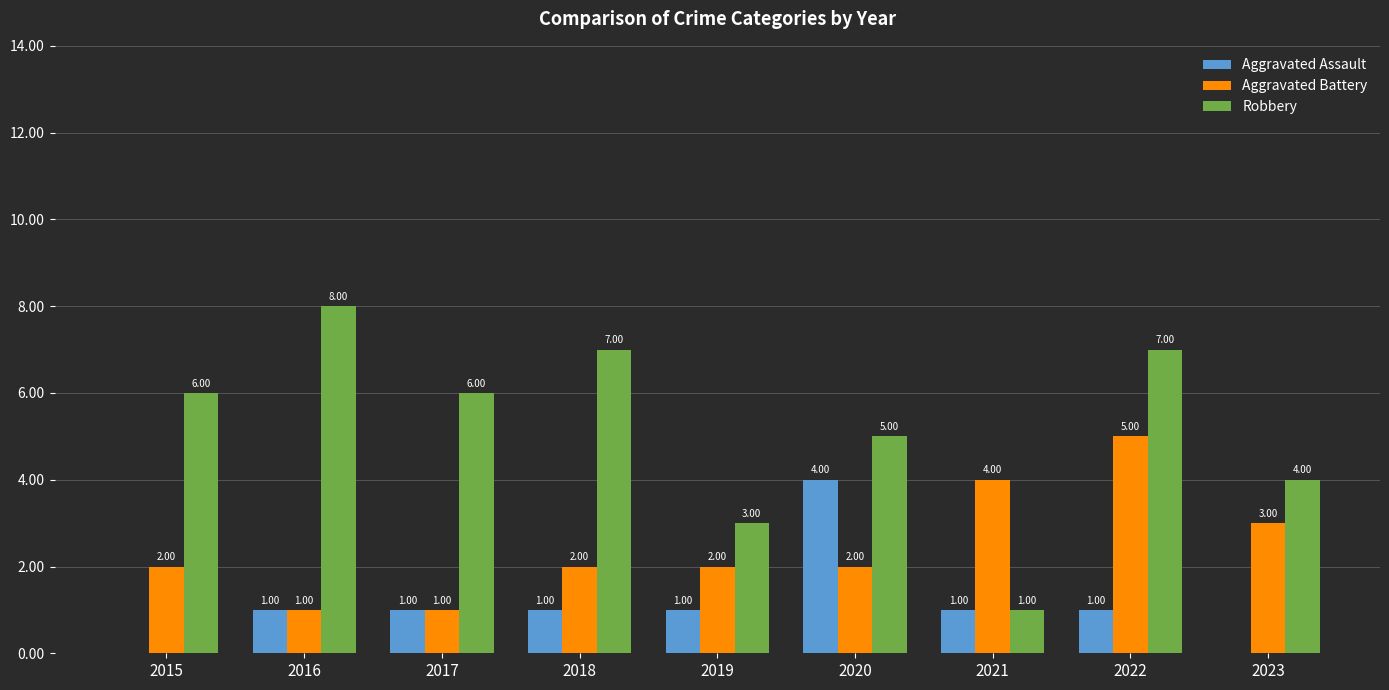

What is the sum of all Aggravated Assault values?

10